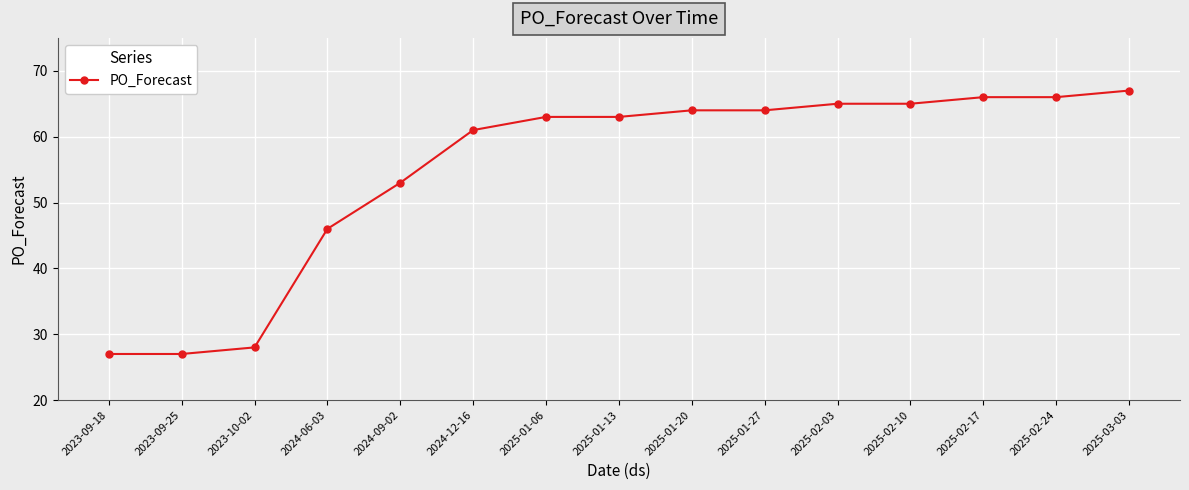

Where is the data nearest to the value 47?

2024-06-03